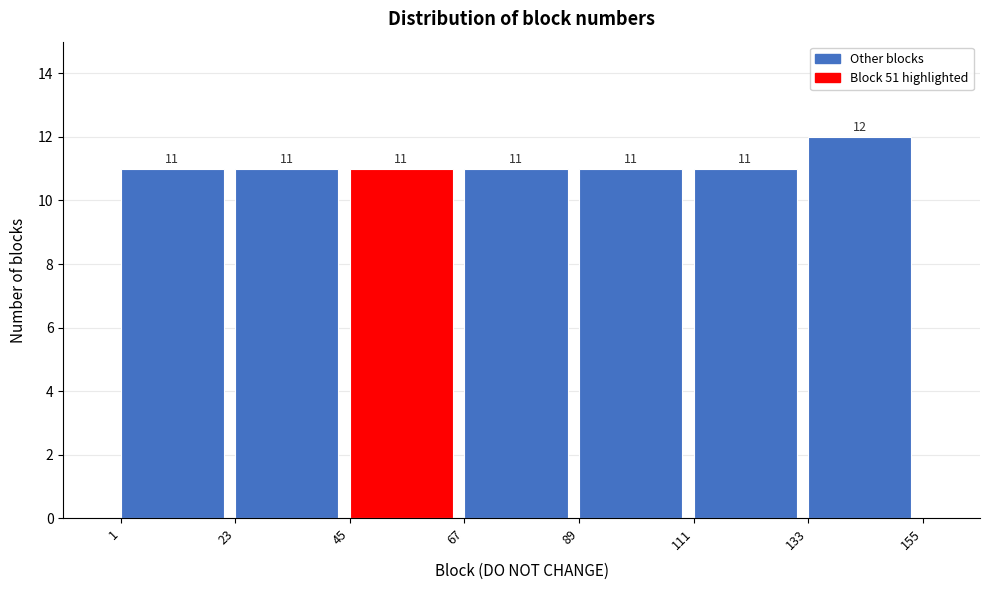

Reading left to right, list every bar in this chart as the range it spans on the x-axis followed by its height.

1 to 23: 11
23 to 45: 11
45 to 67: 11
67 to 89: 11
89 to 111: 11
111 to 133: 11
133 to 155: 12